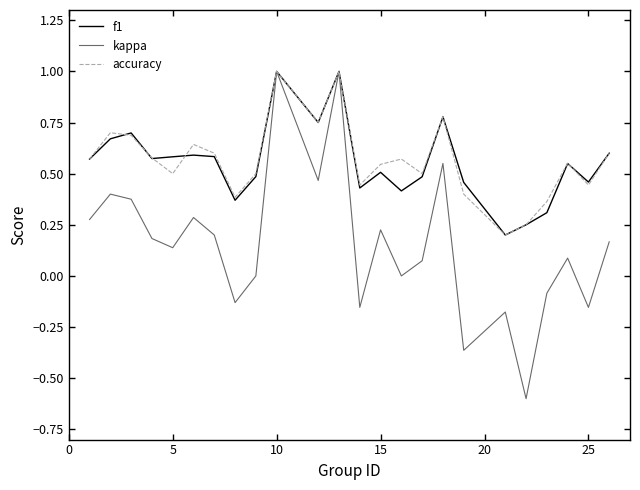

What is the maximum value shown in the chart?

1.0